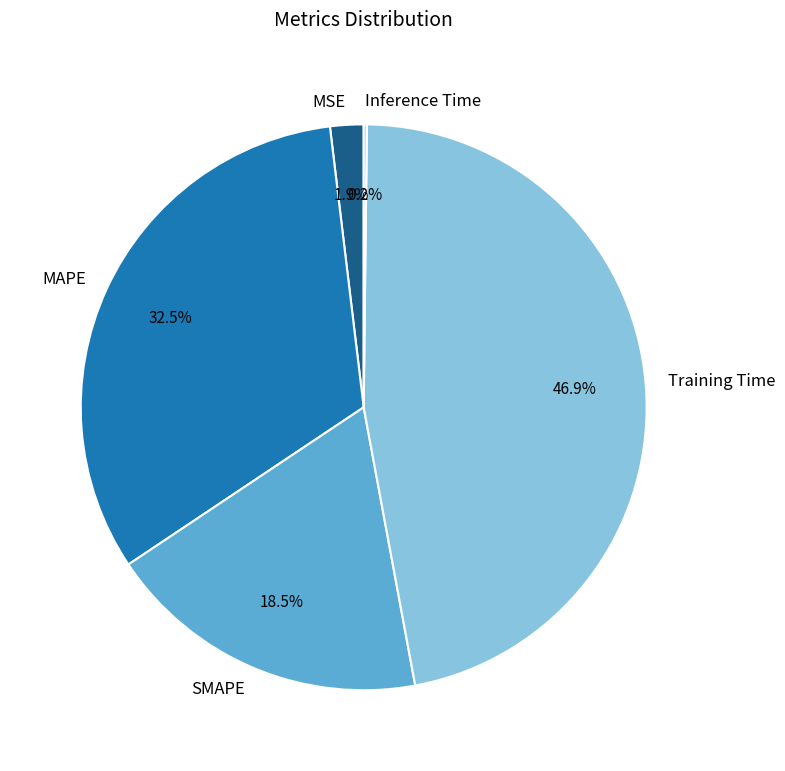

Which has a higher value, MSE or Training Time?

Training Time